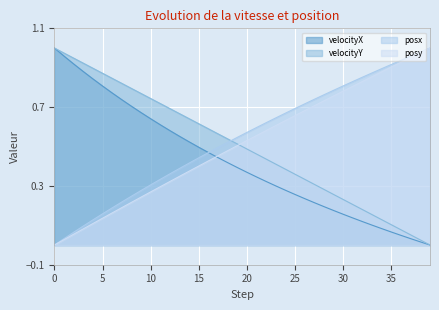

How many values in the velocityY series exceed 0?

39